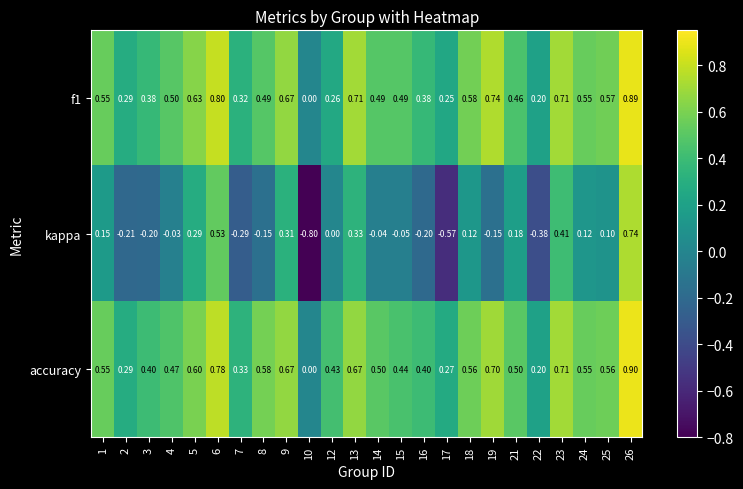

How many series are shown in this chart?

3